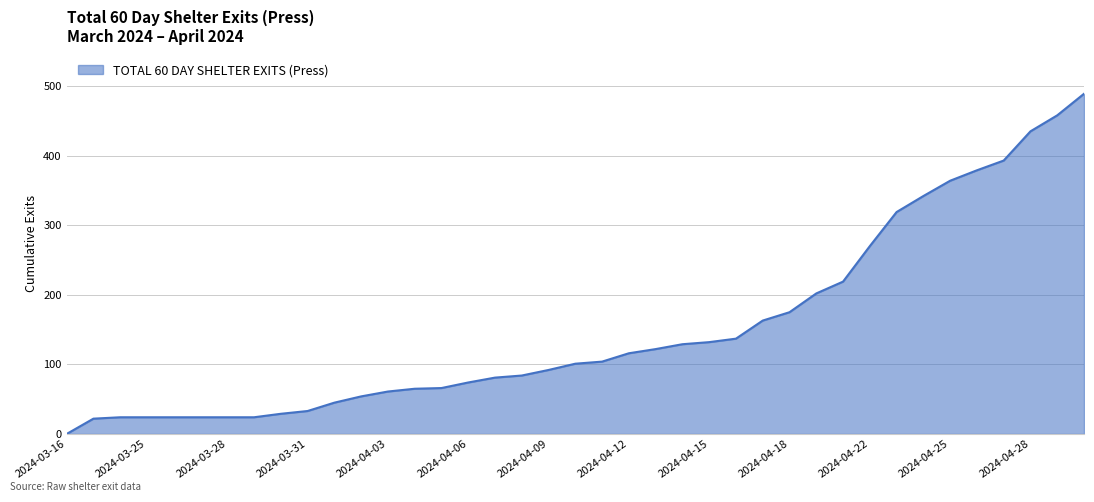

What is the difference between the maximum and minimum values?

489